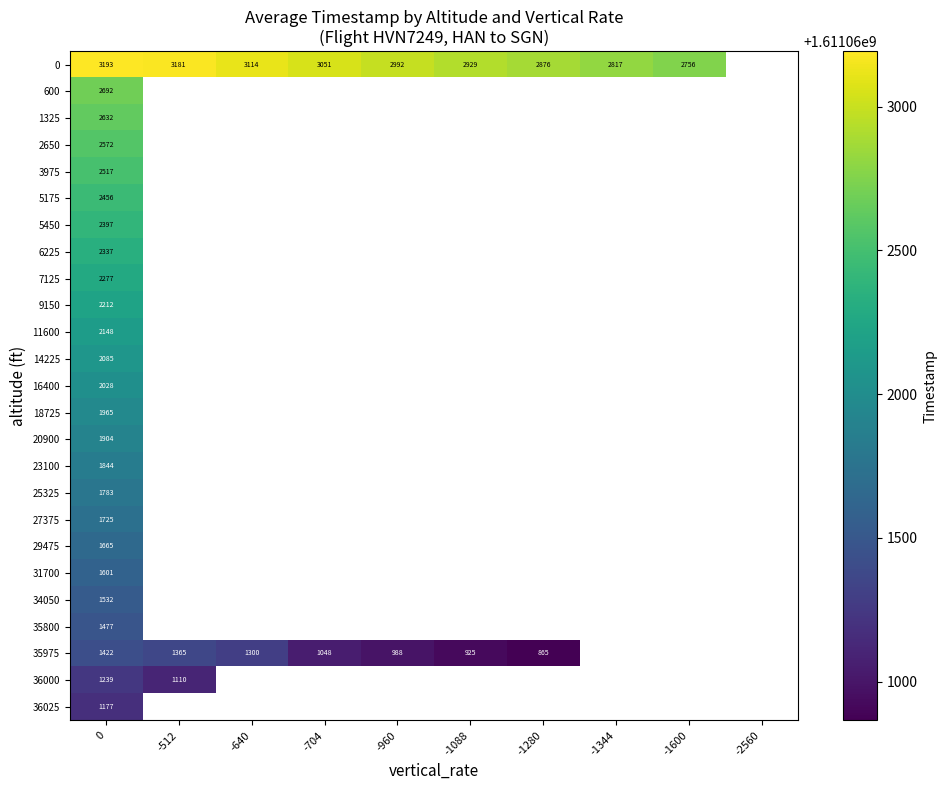

The value of 11600 at 0 is 2148. True or false?

True